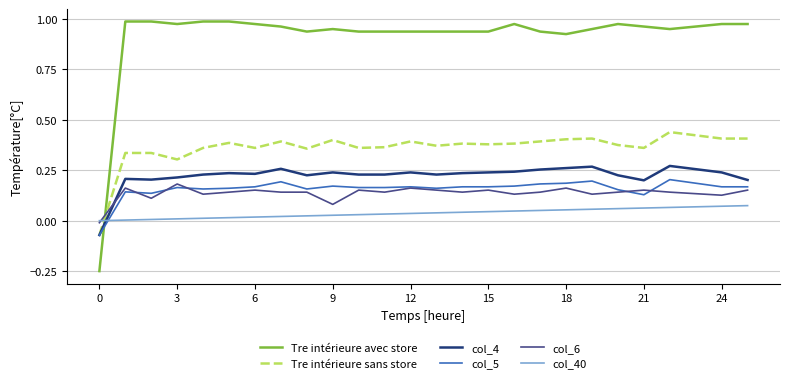

Which series has the largest range (max minus min)?

Tre intérieure avec store